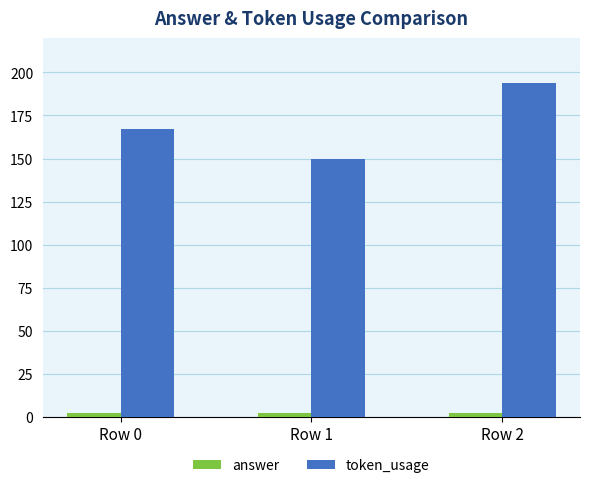

What is the spread (max minus min) of values at Row 2?

192